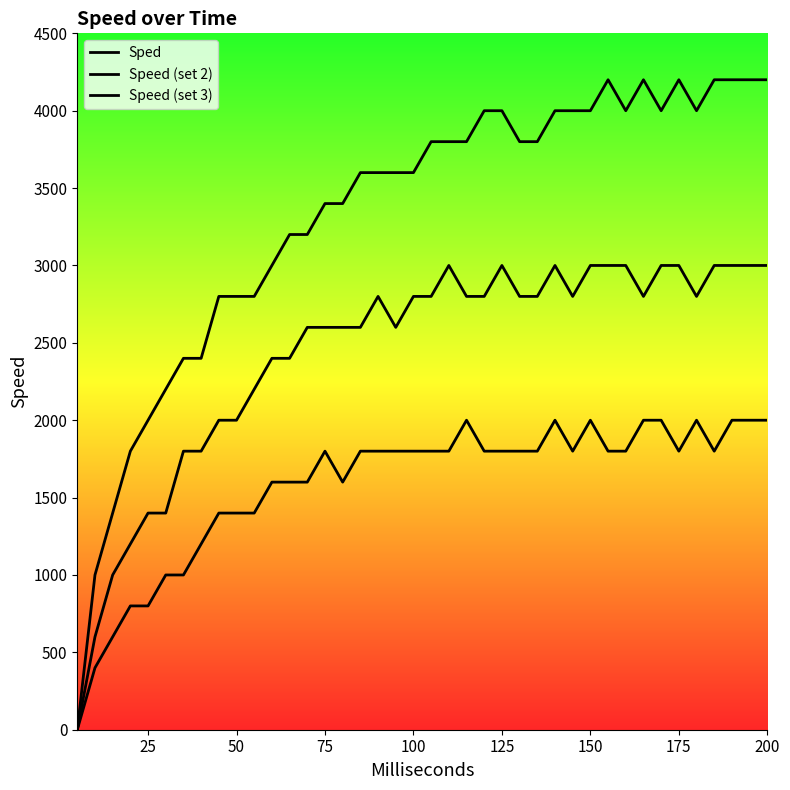

At which category does Series3 reach its first local valley?

160